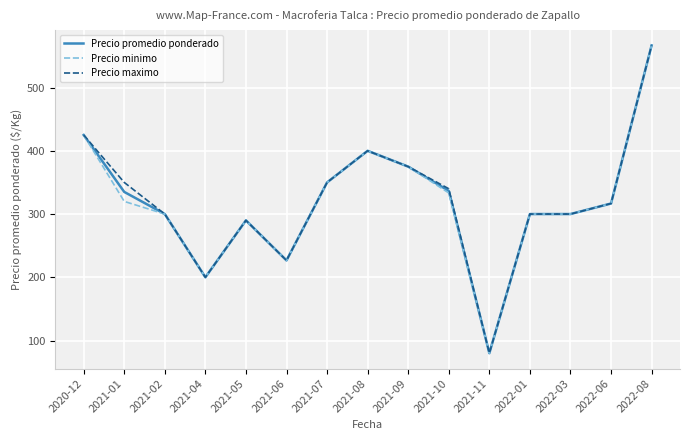

Does the chart display data point markers on the line(s)?

No